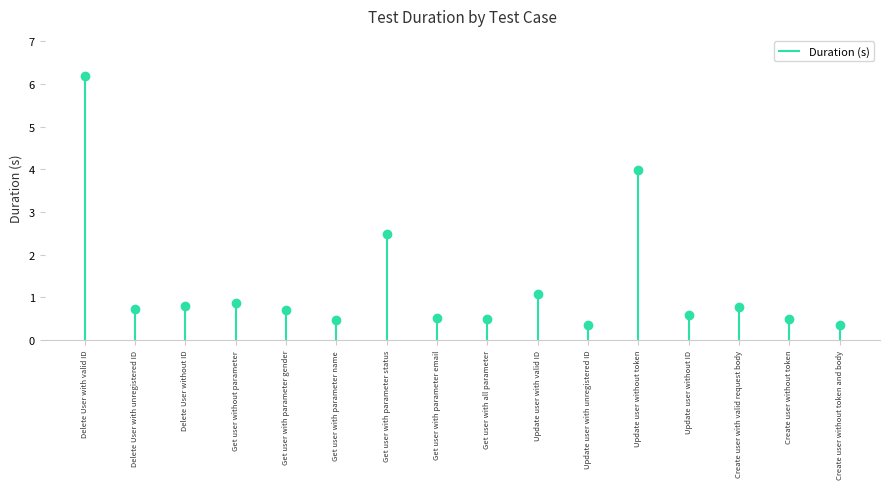

List the labels in order of value, smallest first.

Update user with unregistered ID, Create user without token and body, Get user with parameter name, Get user with all parameter, Create user without token, Get user with parameter email, Update user without ID, Get user with parameter gender, Delete User with unregistered ID, Create user with valid request body, Delete User without ID, Get user without parameter, Update user with valid ID, Get user with parameter status, Update user without token, Delete User with valid ID